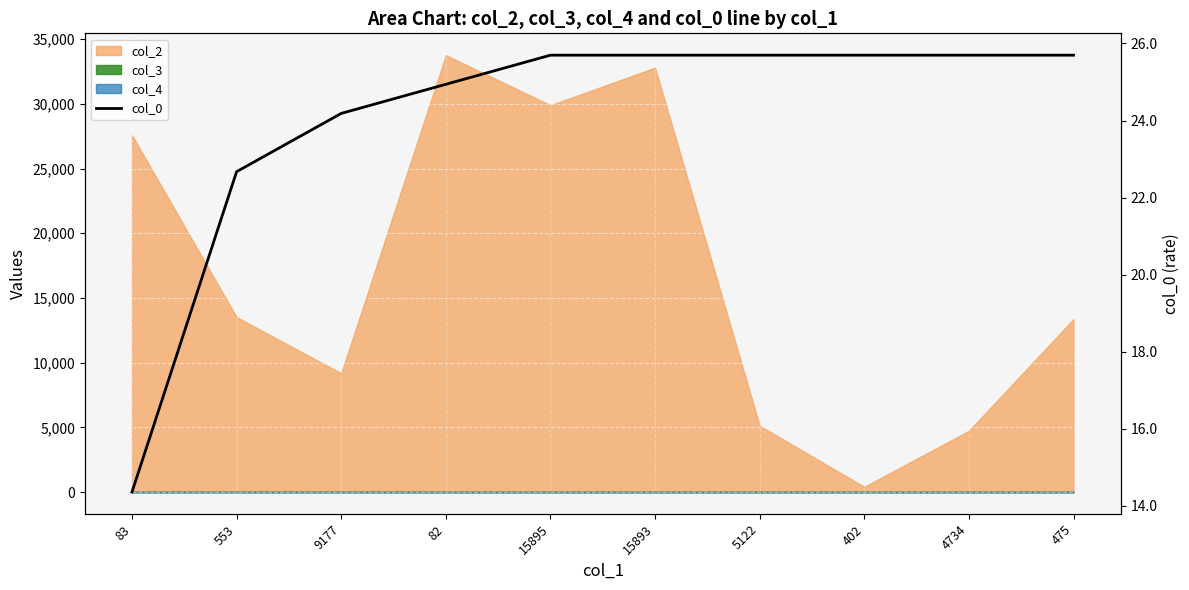

What is the sum of the values at 82 and 15893?

50.6